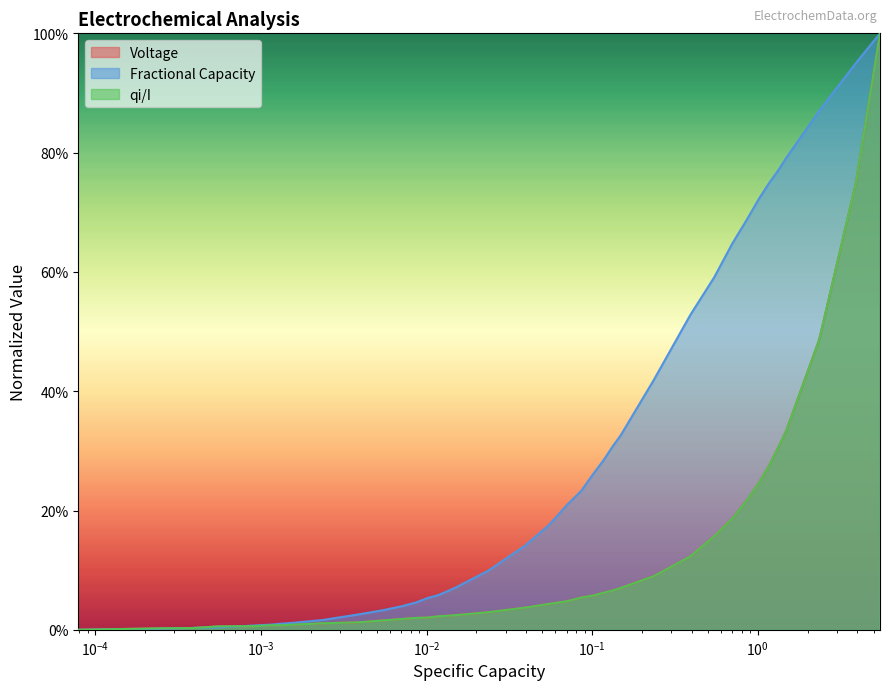

What is the difference between the maximum and minimum values in the Fractional Capacity series?

1.0